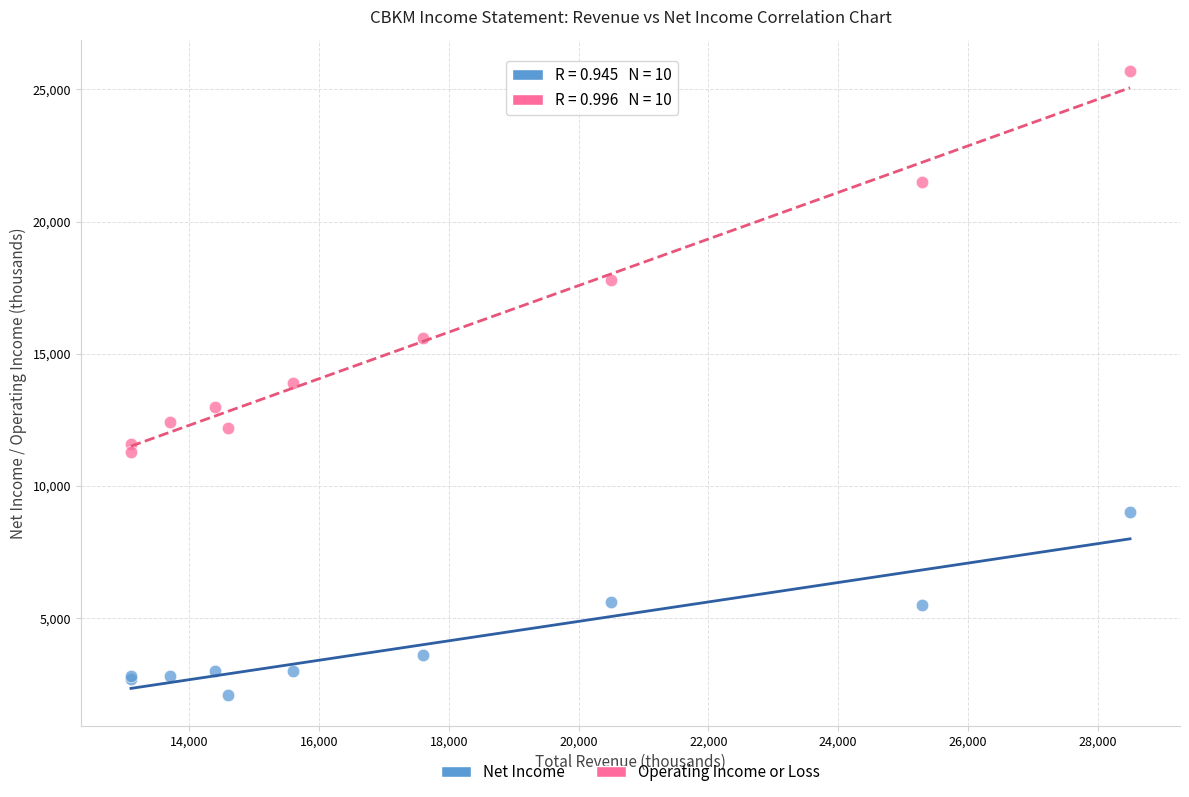

In the Operating Income or Loss series, what Y value is closest to 18500?

17800